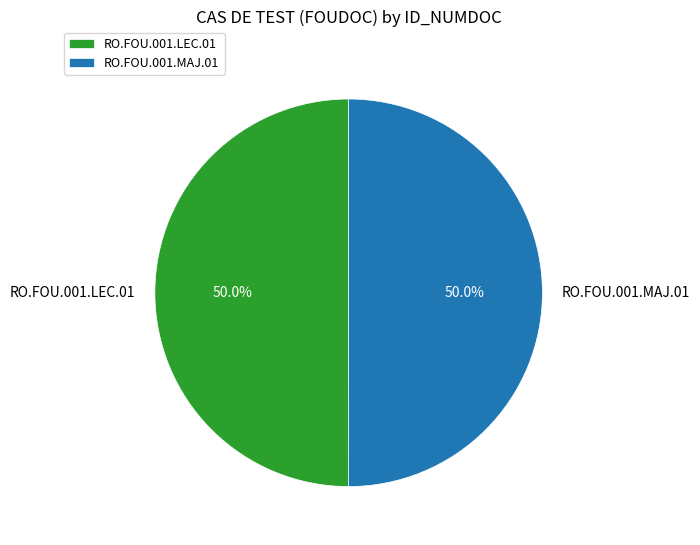

True or false: RO.FOU.001.MAJ.01 accounts for 62% of the total.

False